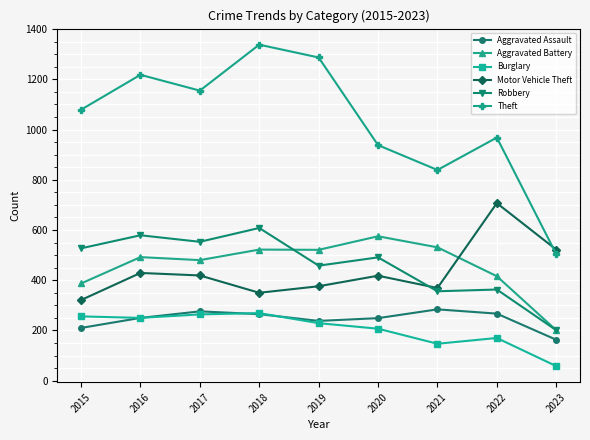

The value of Robbery at 2018 is 929. True or false?

False